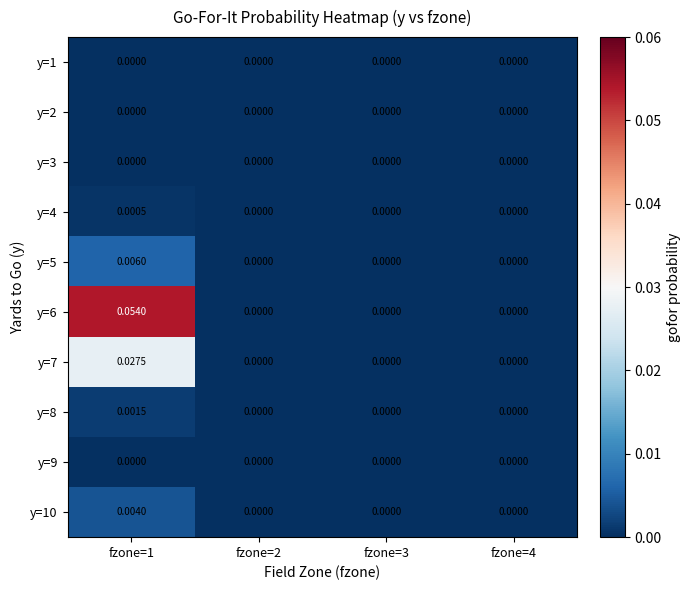

Which series changed the most between fzone=1 and fzone=3?

y=6